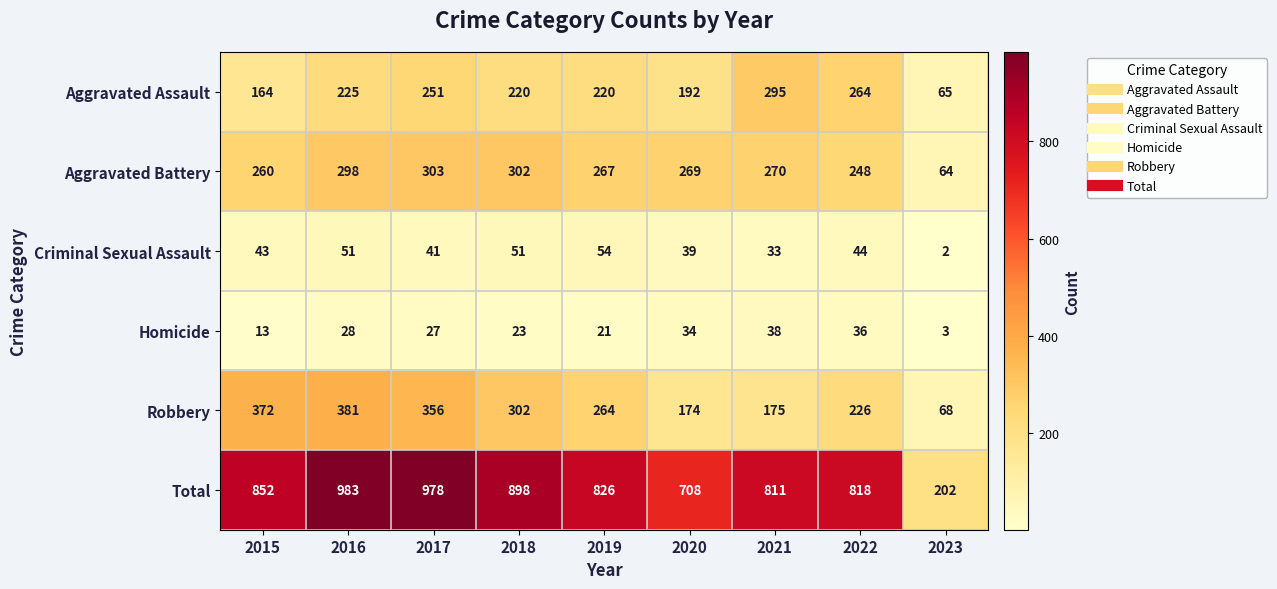

How many data points in Homicide are less than 27?

4